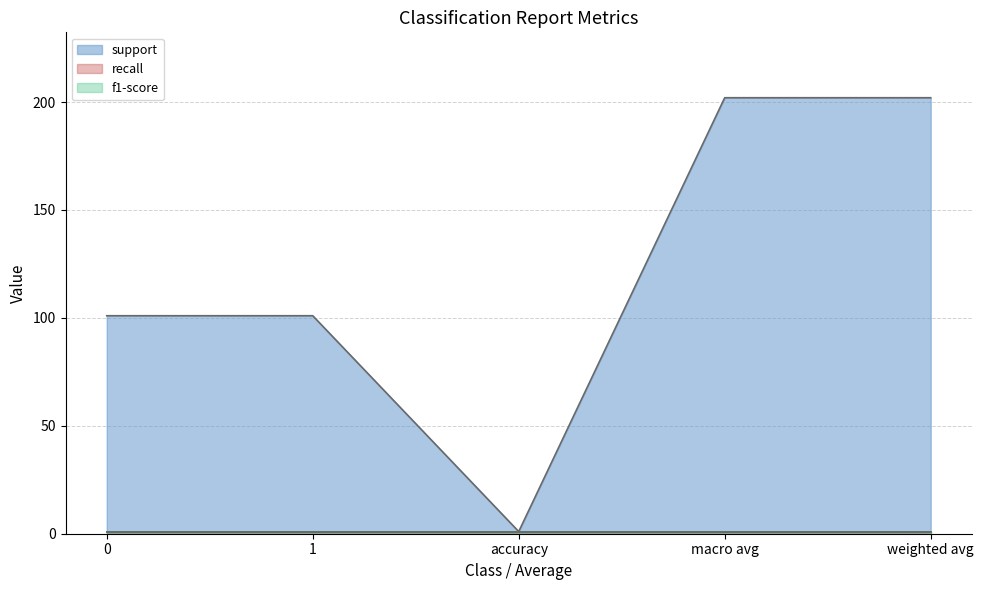

What is the label of the 1st point from the right?

weighted avg